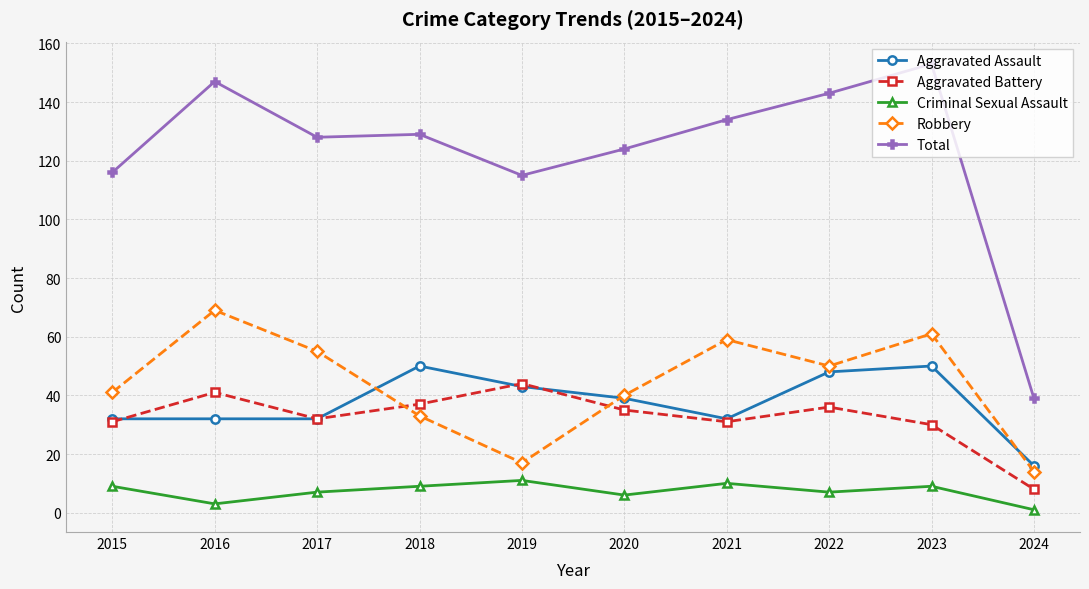

At 2016, list the series in order from smallest to largest.

Criminal Sexual Assault, Aggravated Assault, Aggravated Battery, Robbery, Total